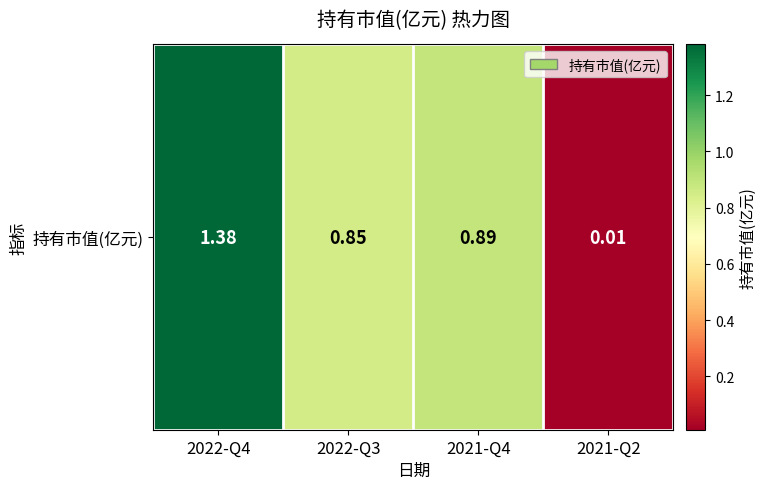

What is the difference between the values at 2021-Q2 and 2021-Q4?

0.9